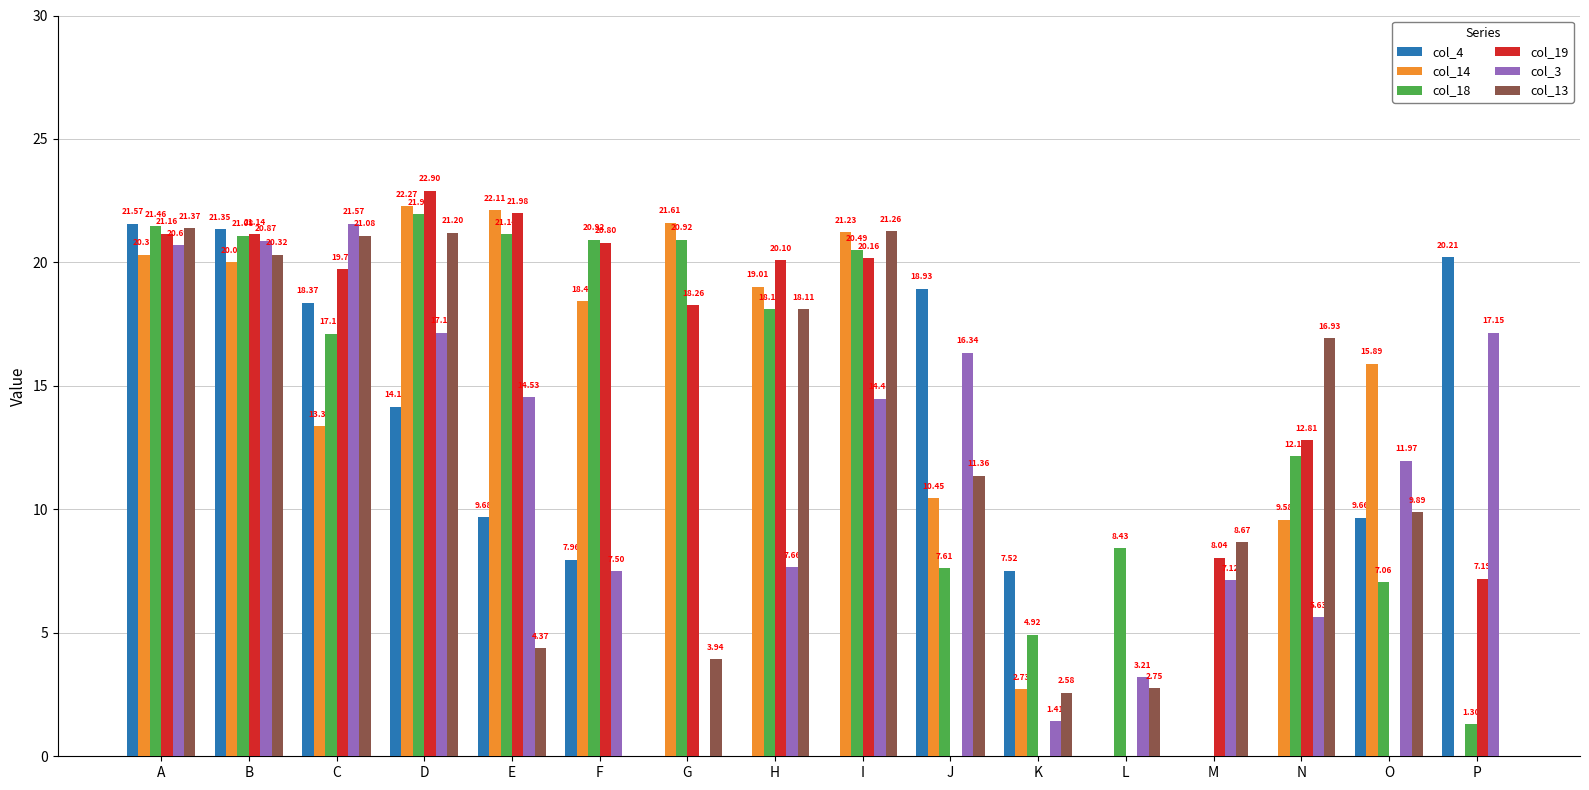

At which label does col_3 reach its peak?

C